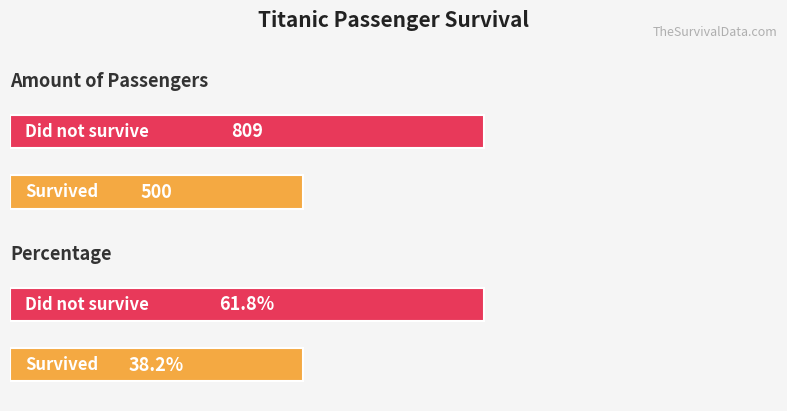

Between Amount of passengers and Percentage, which is larger?

Amount of passengers